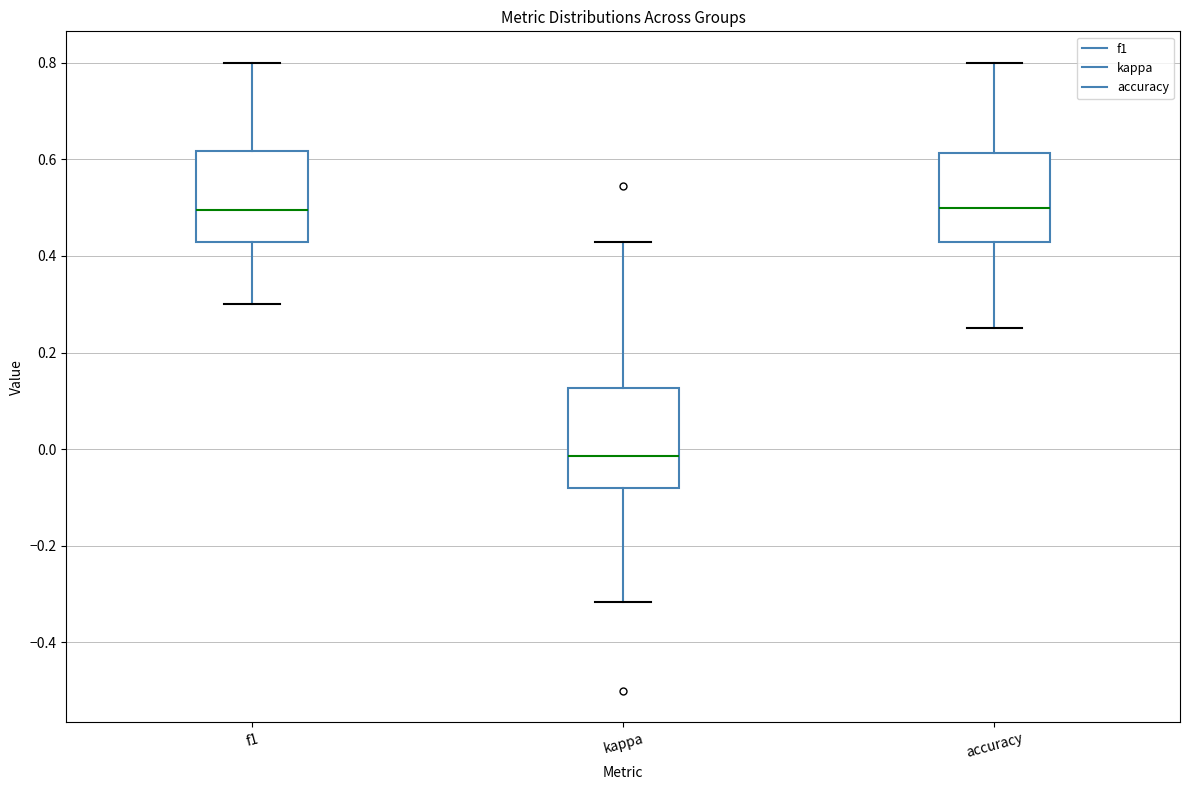

Reading left to right, transcribe this box plot: for each box, give where its median line is, the range the box spans, and where its two whiskers end, as read against the y-axis. The values are not printed on the chart, so give them approximately, as read against the axis.

f1: median 0.50, box 0.42 to 0.62, whiskers 0.30 to 0.80
kappa: median -0.02, box -0.08 to 0.12, whiskers -0.32 to 0.42
accuracy: median 0.50, box 0.42 to 0.62, whiskers 0.26 to 0.80